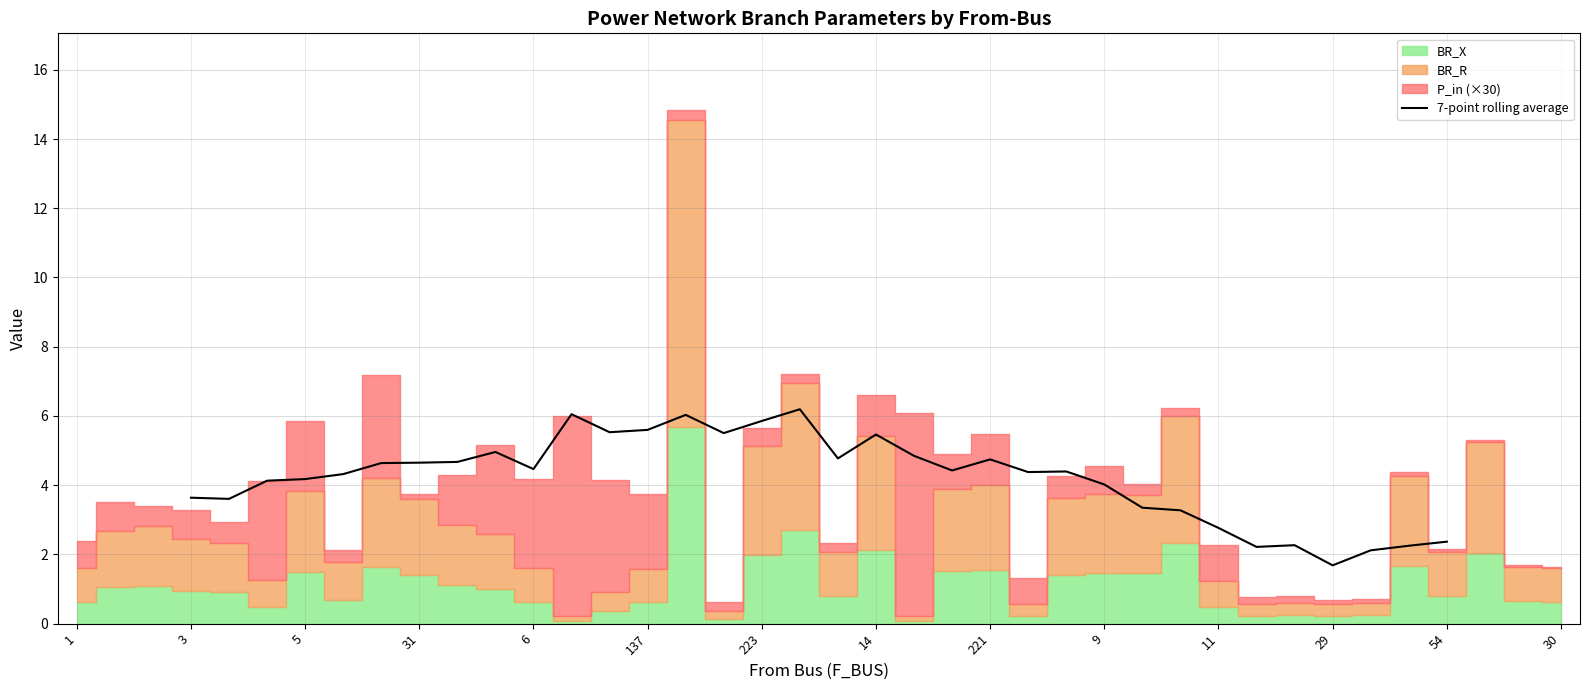

What is the lowest value of the 7-point rolling average series?

1.7